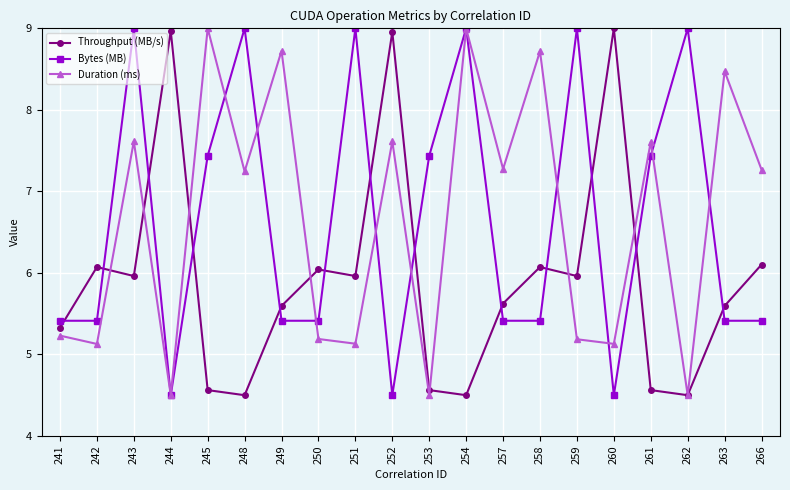

The Throughput (MB/s) series shows 1.5 at 259. True or false?

False